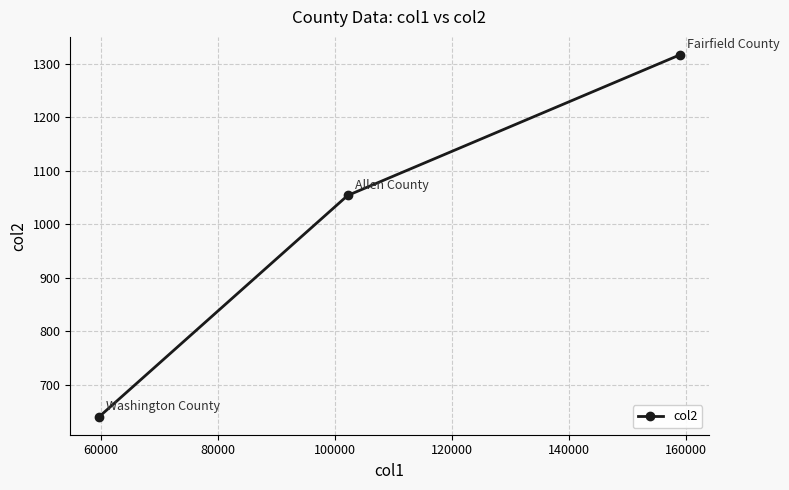

What is the difference between the second highest and minimum values?

414